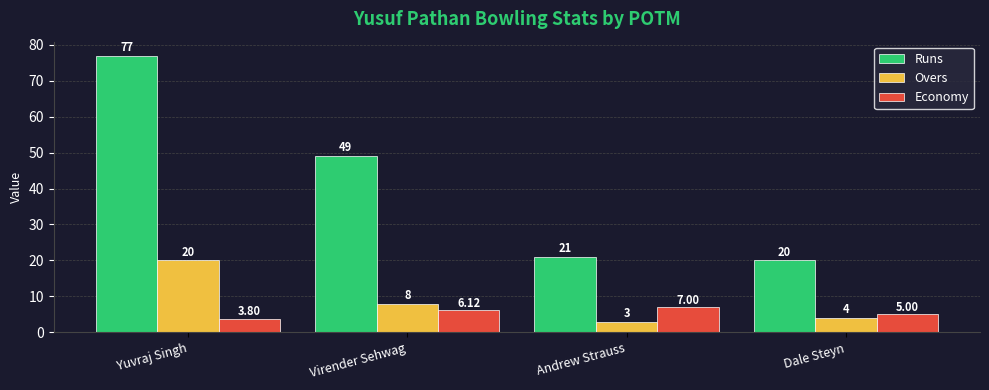

What are all the series names shown in the legend?

Runs, Overs, Economy